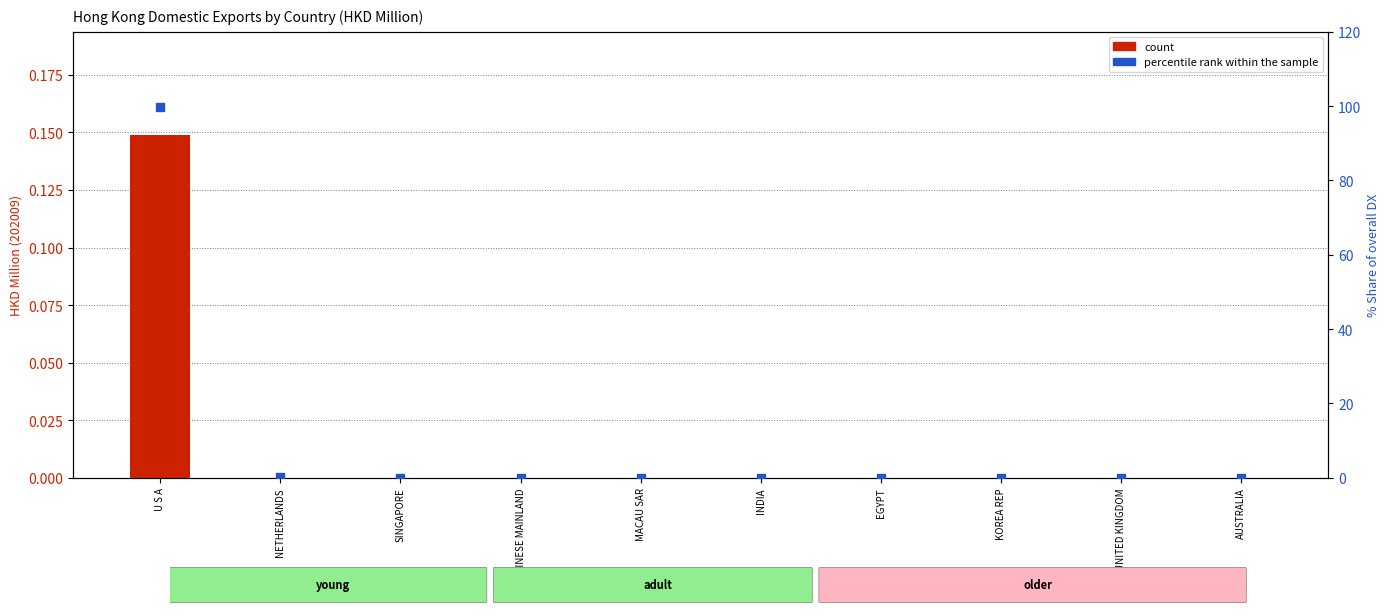

At which category is the sum across all series the highest?

U S A